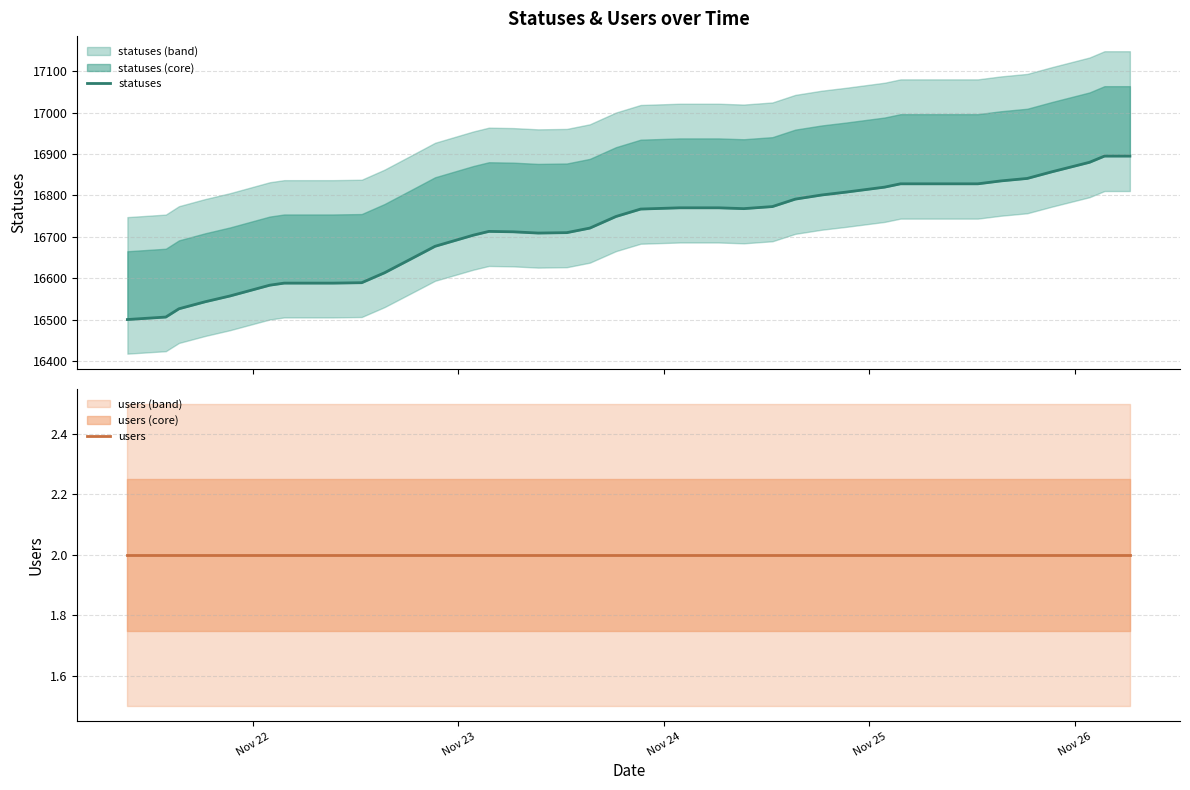

Count the number of data series in this chart.

2